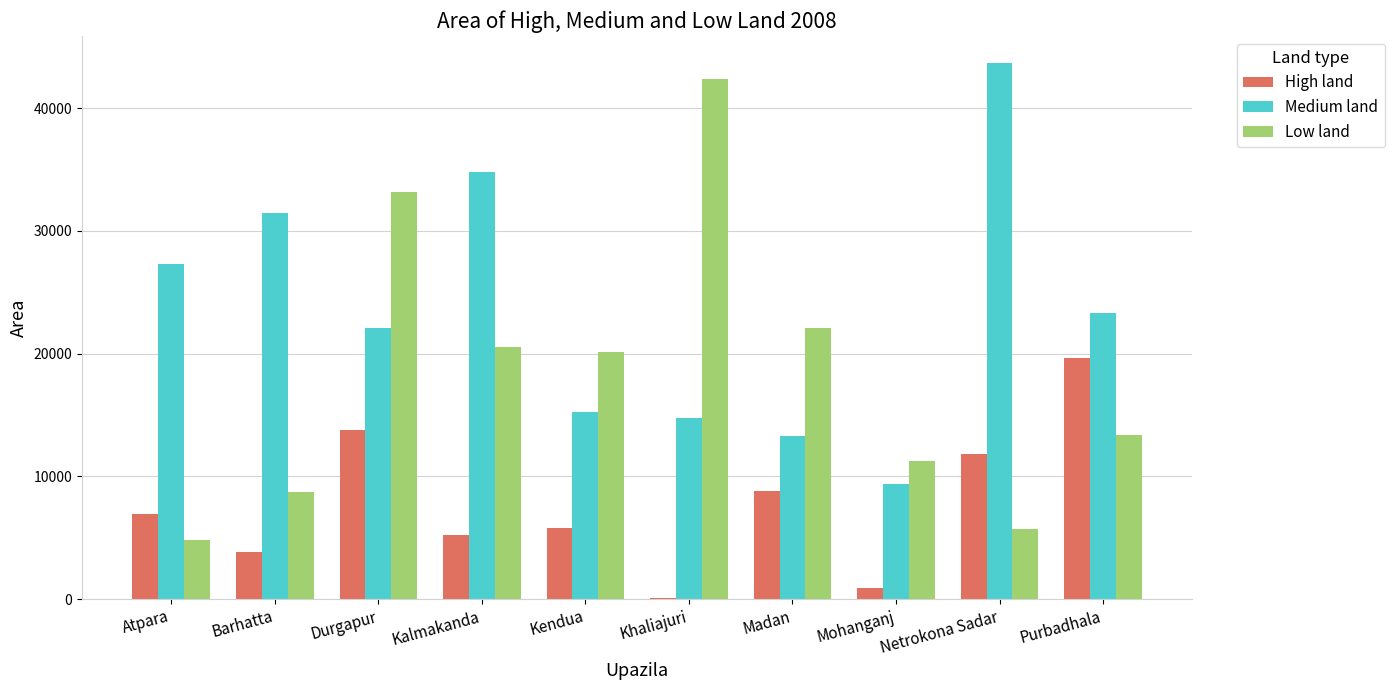

How many data points does each series have?

10